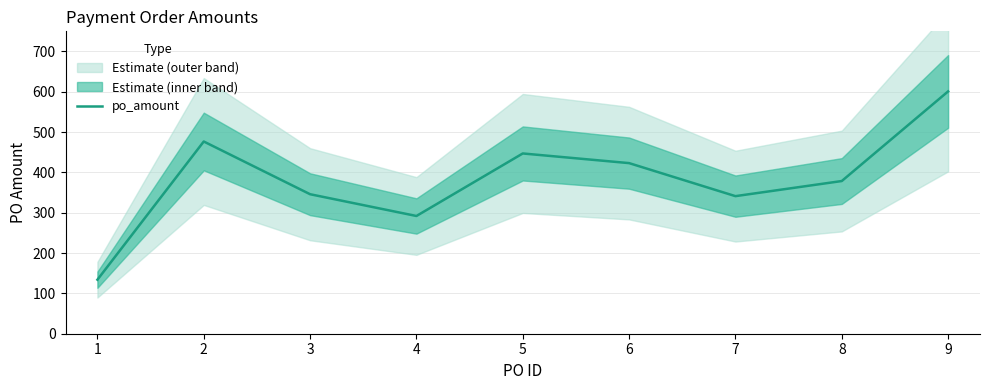

How many lines are shown in the chart?

1